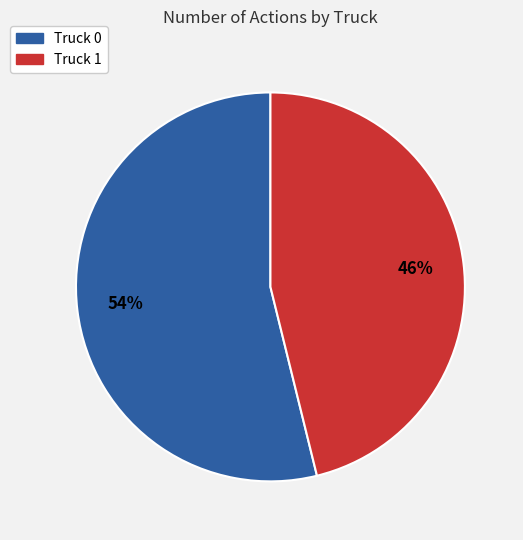

What is the largest slice in the pie chart?

Truck 0